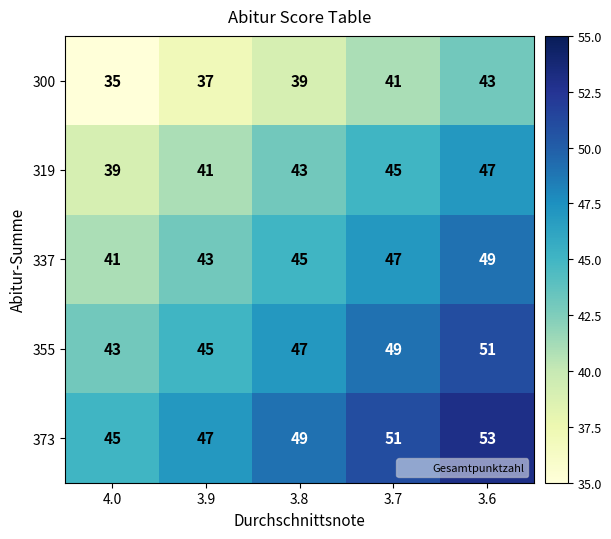

Which series has the largest total across all categories?

373